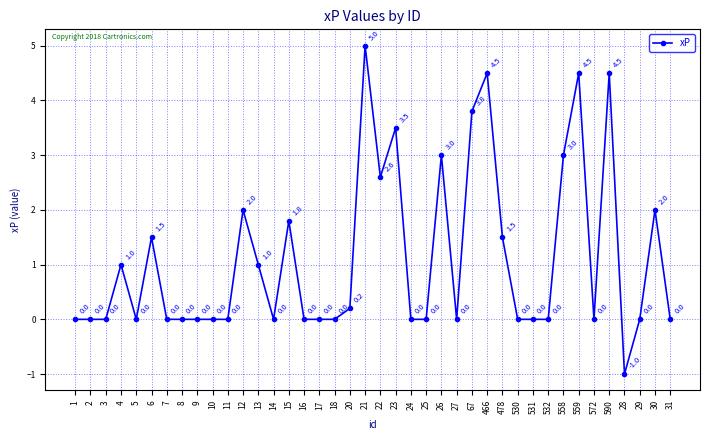

What is the difference between the maximum and minimum values?

6.0